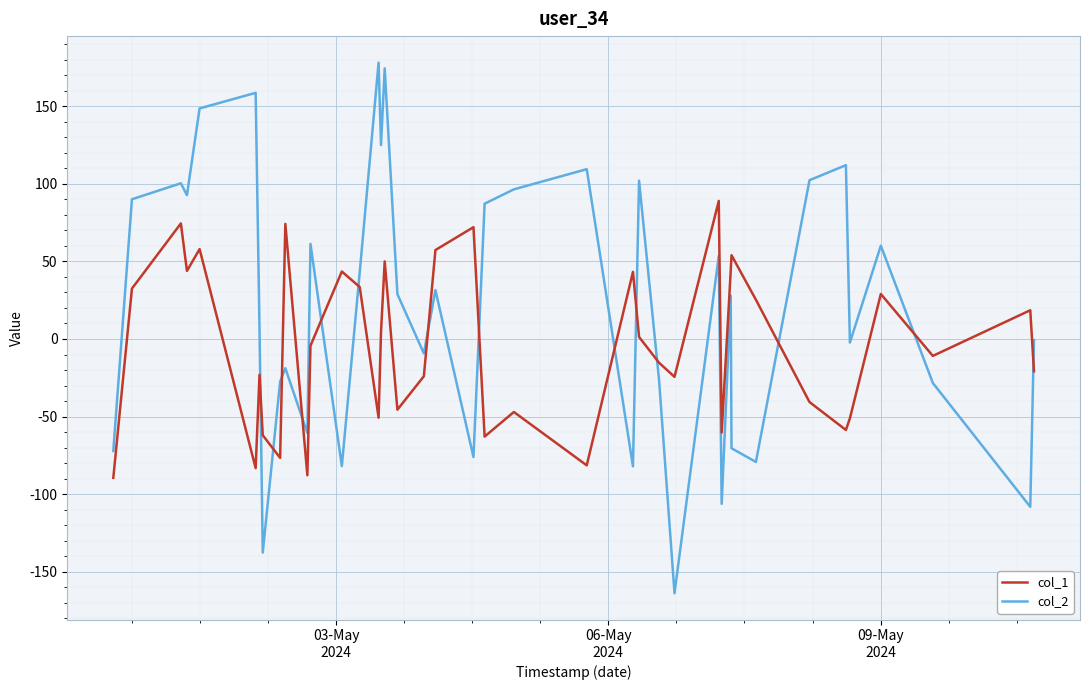

What is the greatest value displayed?

178.2